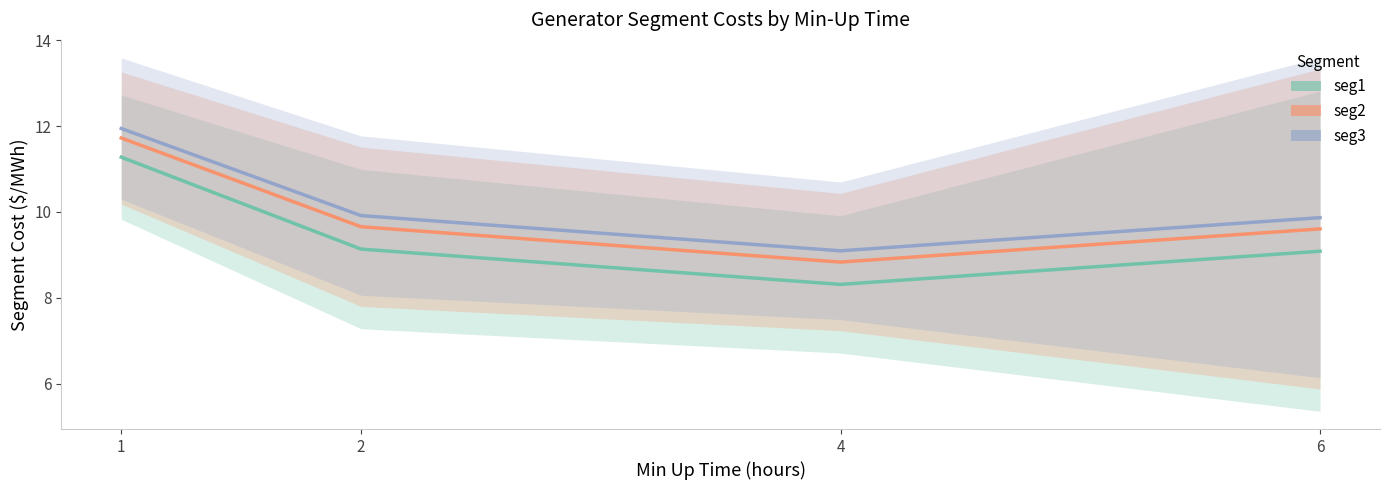

At 2, list the series in order from smallest to largest.

seg1, seg2, seg3